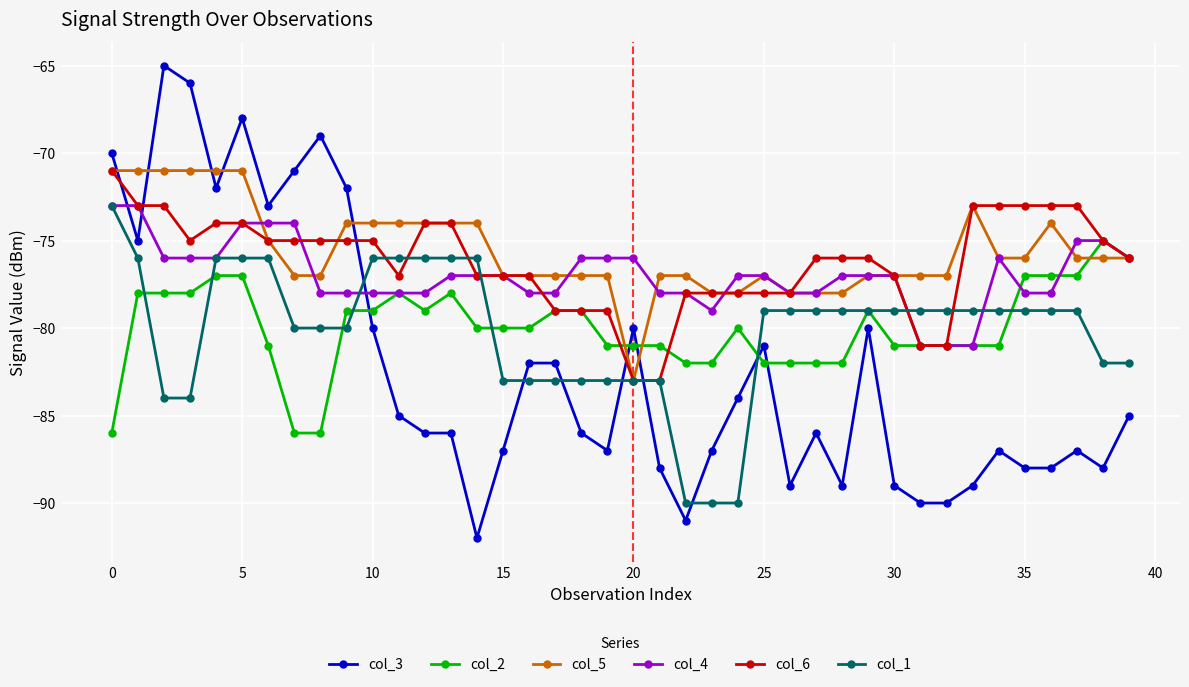

What is the value of the col_2 point at the 11th from the left?

-79